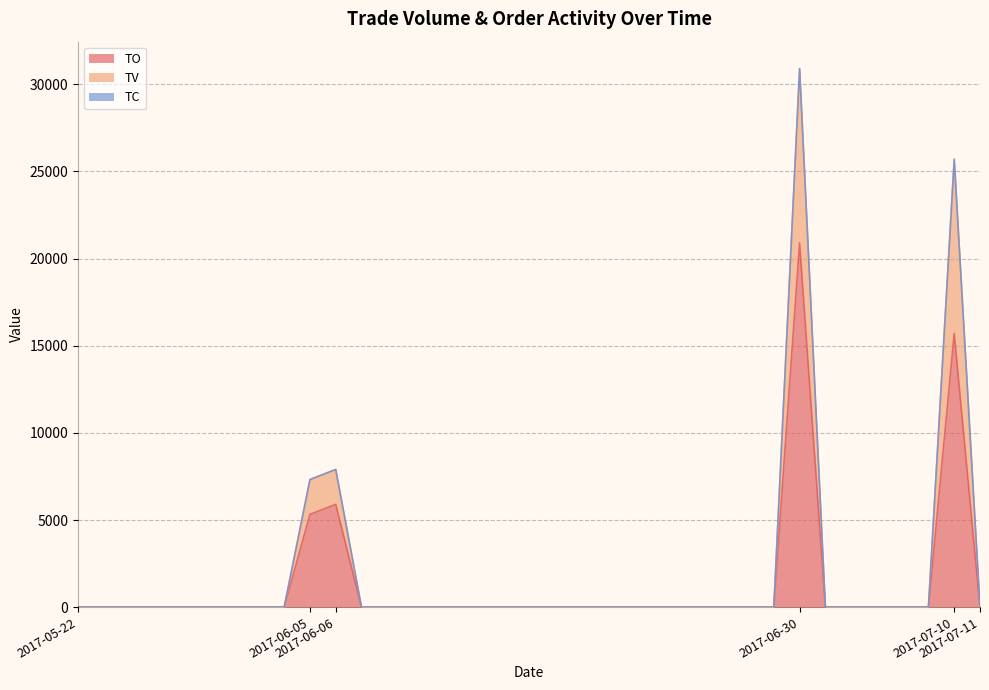

What is the highest value of the TO series?

20900